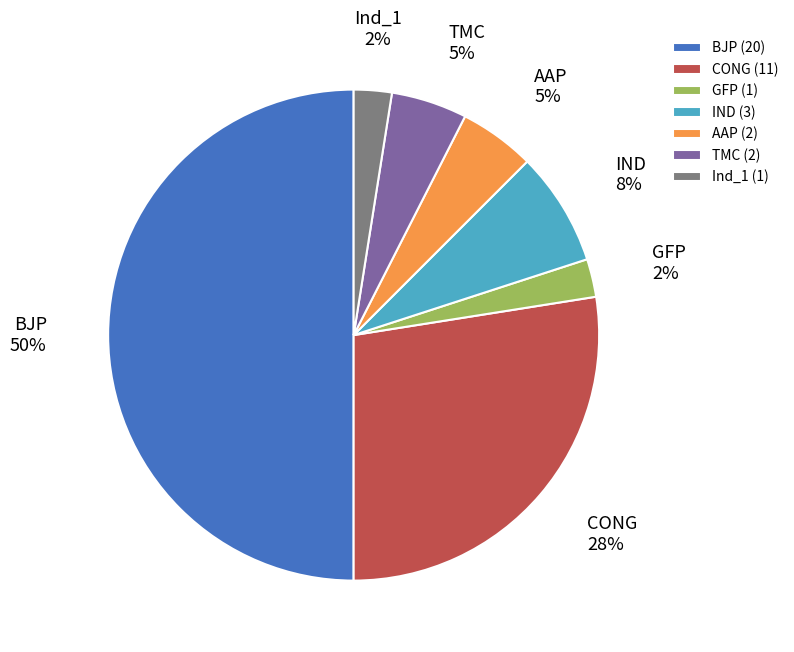

Is the sum of BJP and GFP greater than half?

Yes